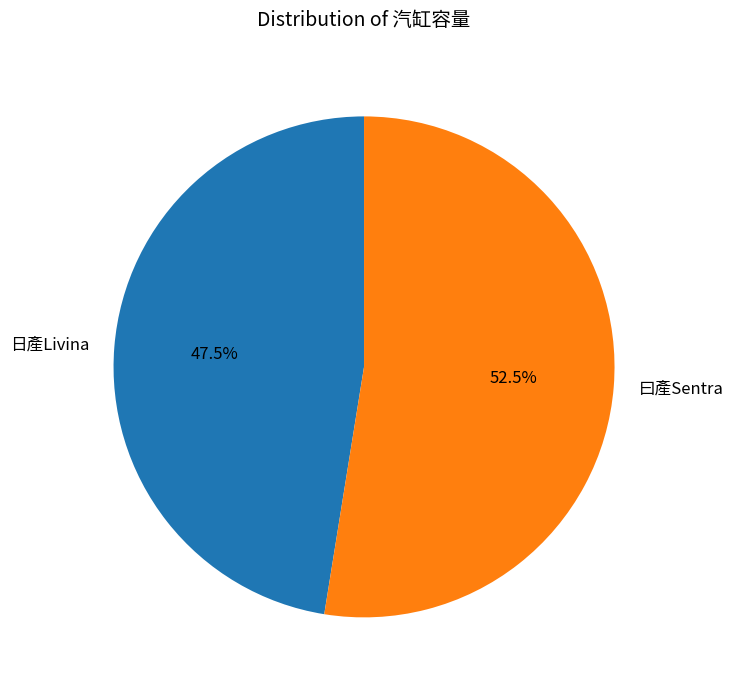

To the nearest percent, what is the combined percentage of 曰產Sentra and 日產Livina?

100%